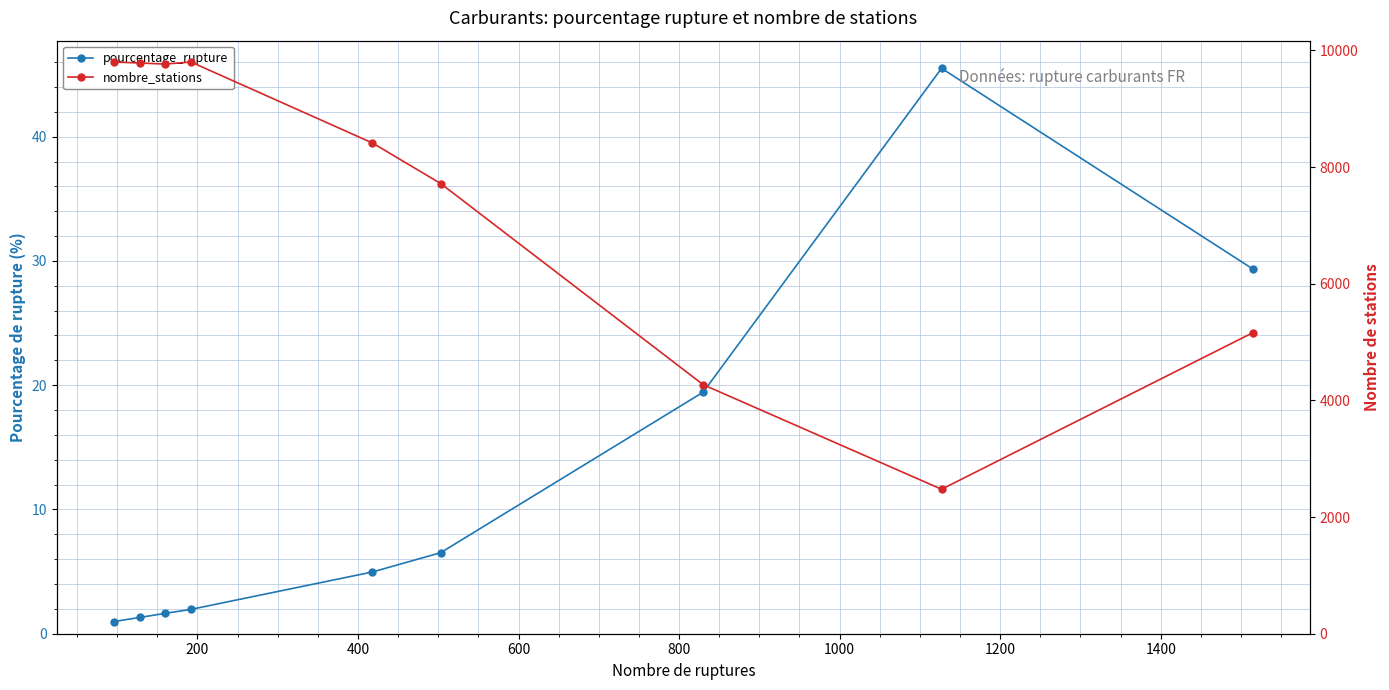

What is the sum of all nombre_stations values?

67199.0